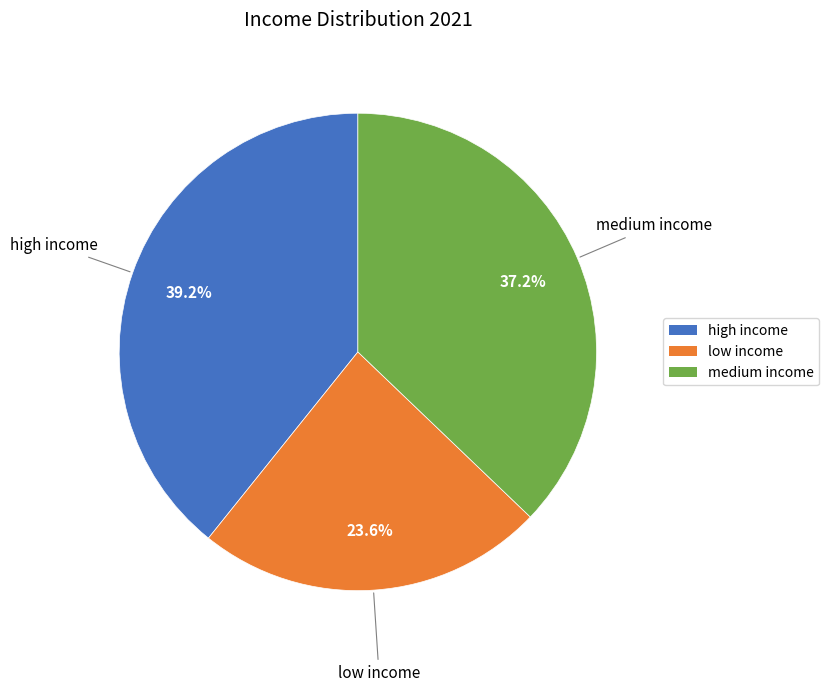

Is there any slice that represents more than half of the pie?

No